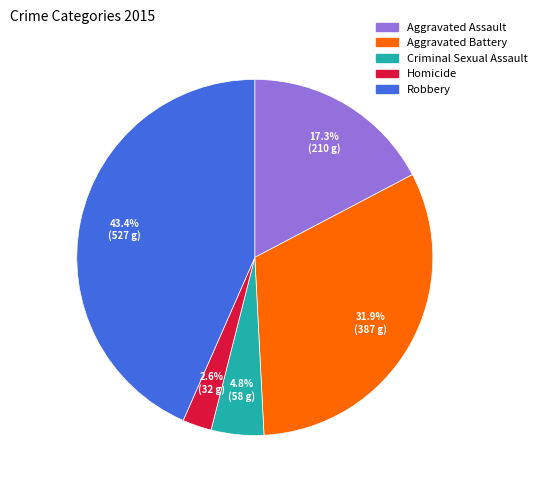

To the nearest percent, what percentage of the pie is Aggravated Assault?

17%